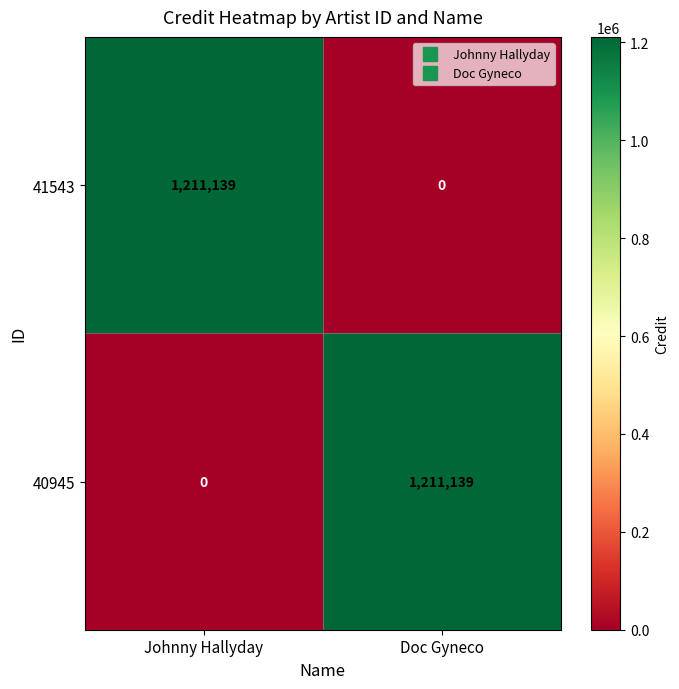

True or false: 41543 has a value of 1211139 at Johnny Hallyday.

True